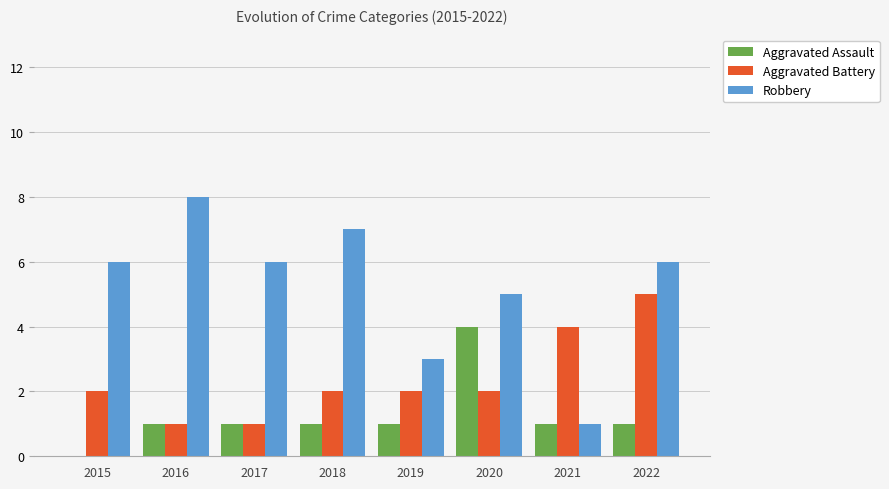

Which series has the largest range (max minus min)?

Robbery